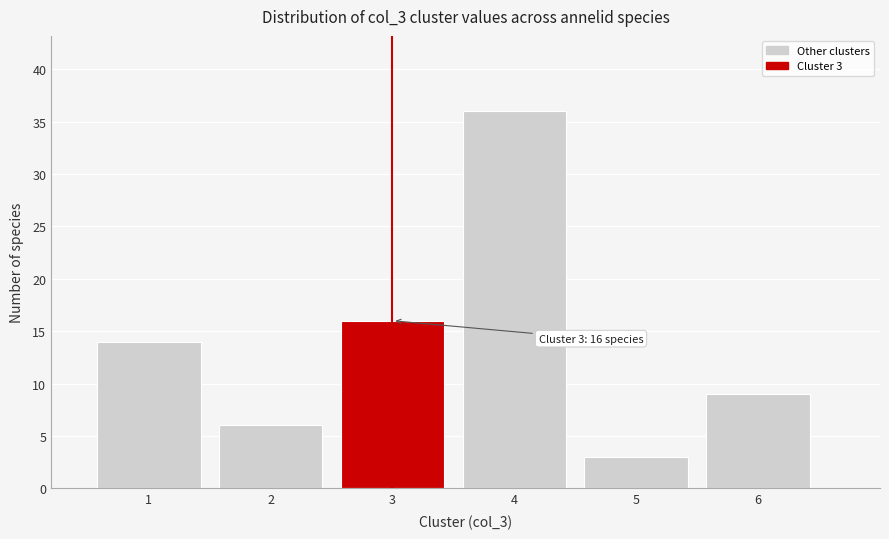

Which range on the x-axis has the tallest bar?

3.5 to 4.5